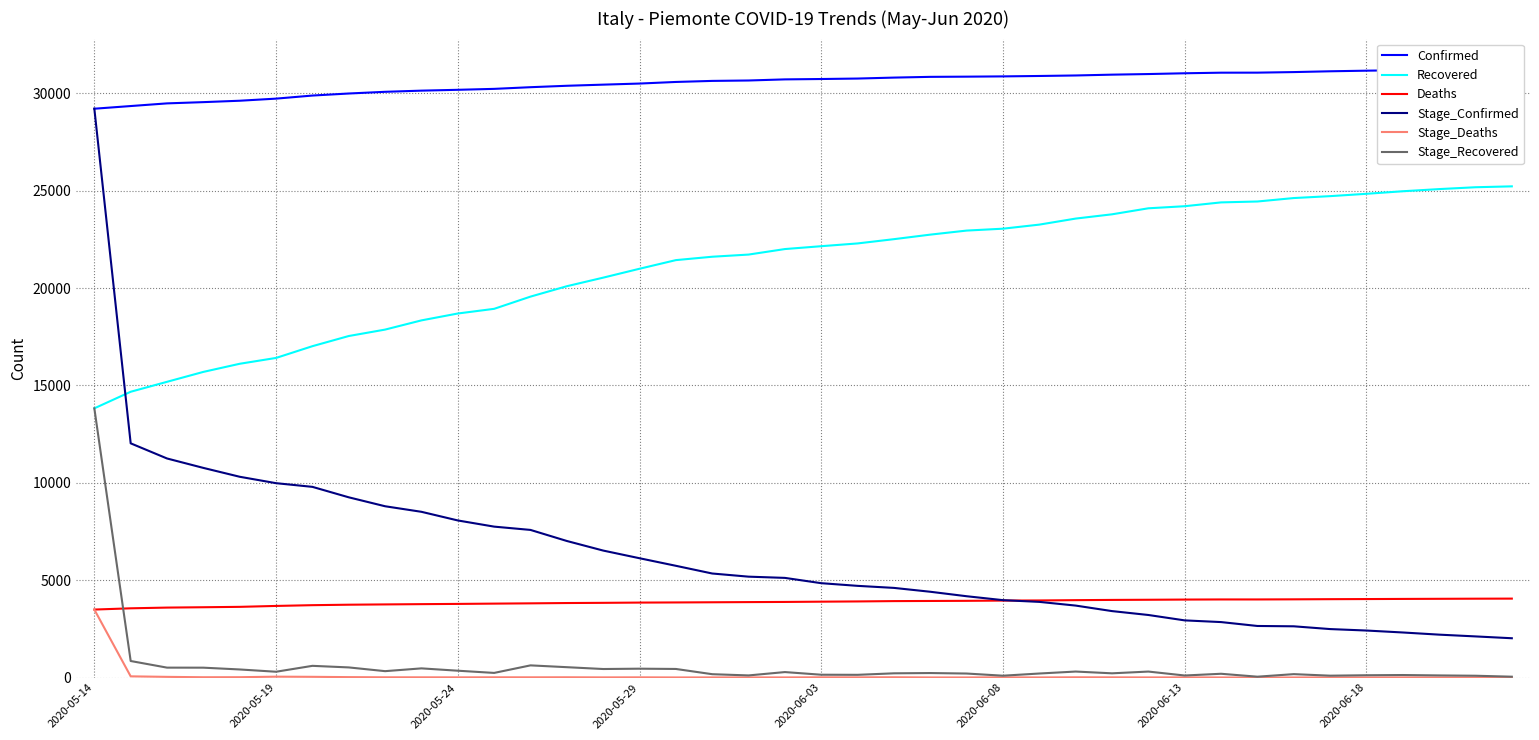

What is the highest value of the Stage_Recovered series?

13825